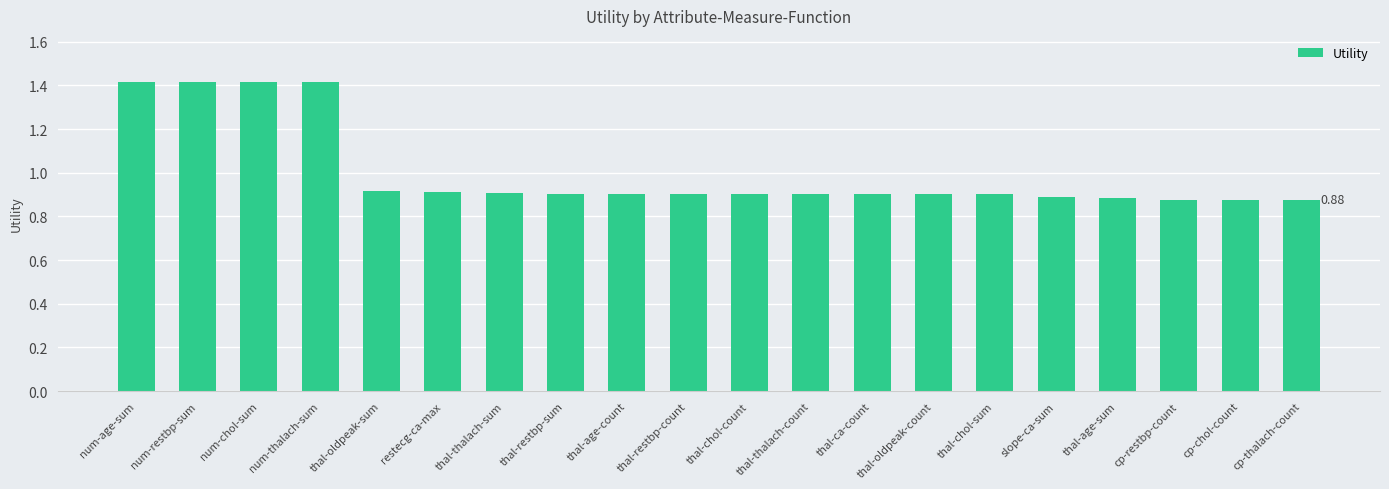

What is the sum of all values?

20.0